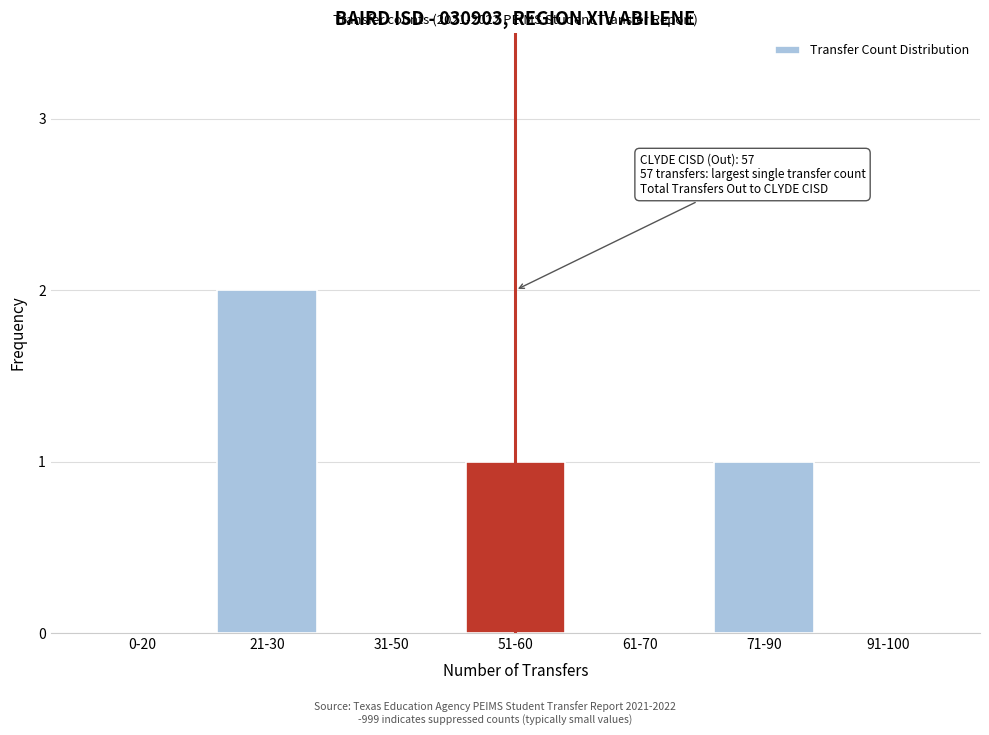

Reading left to right, list all the values displayed in this chart.

0-20=0	21-30=2	31-50=0	51-60=1	61-70=0	71-90=1	91-100=0